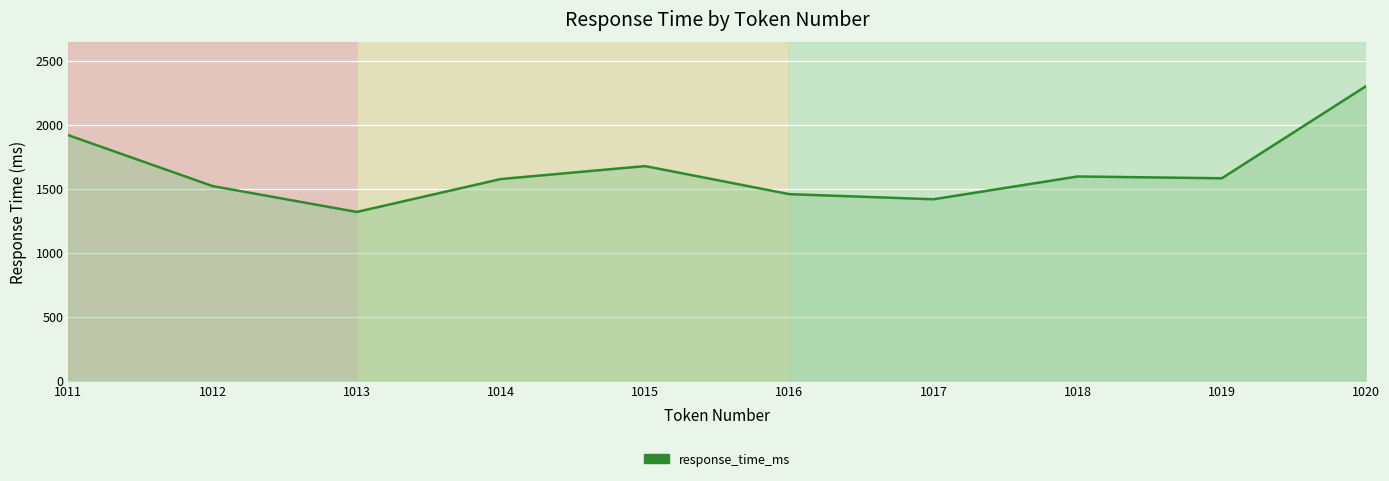

What is the maximum value shown in the chart?

2300